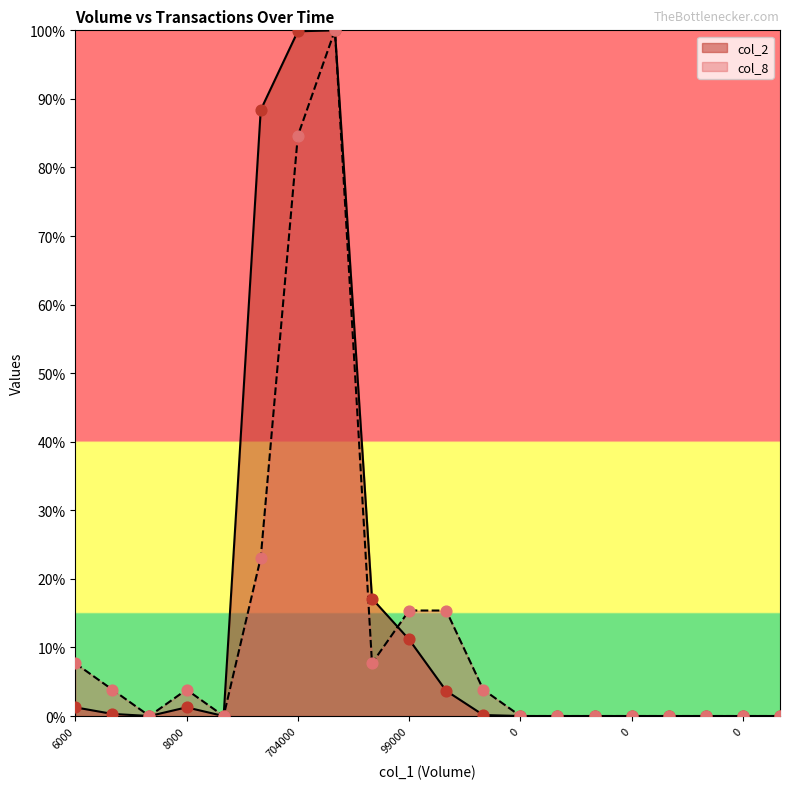

At which category is the sum across all series the highest?

724000